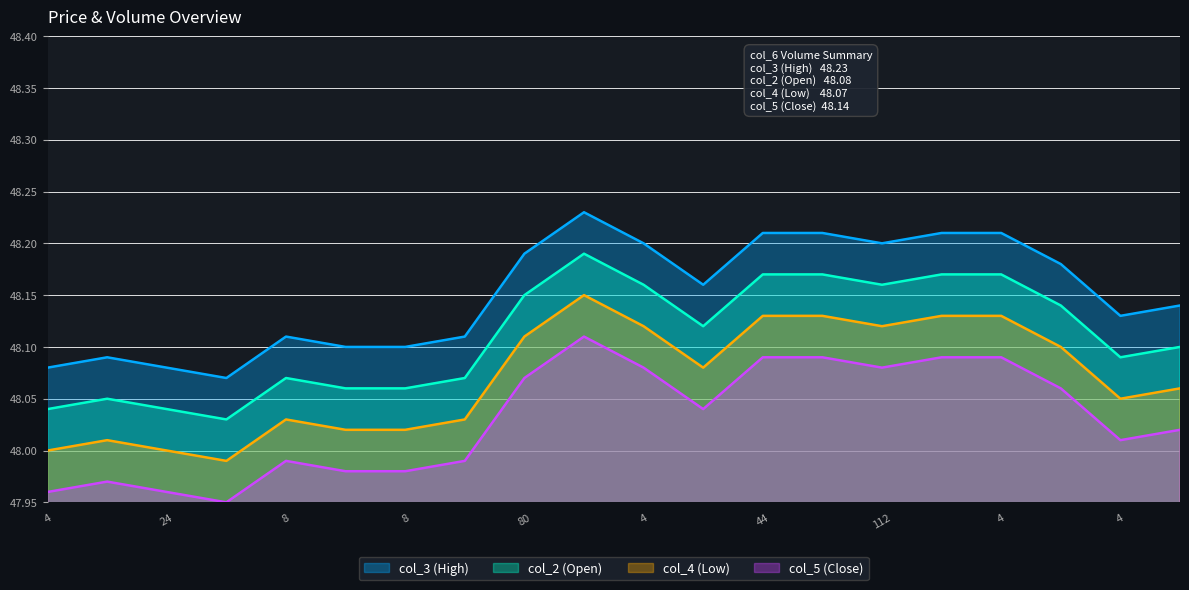

What is the sum of the col_3 values at 8 and 24?

96.2